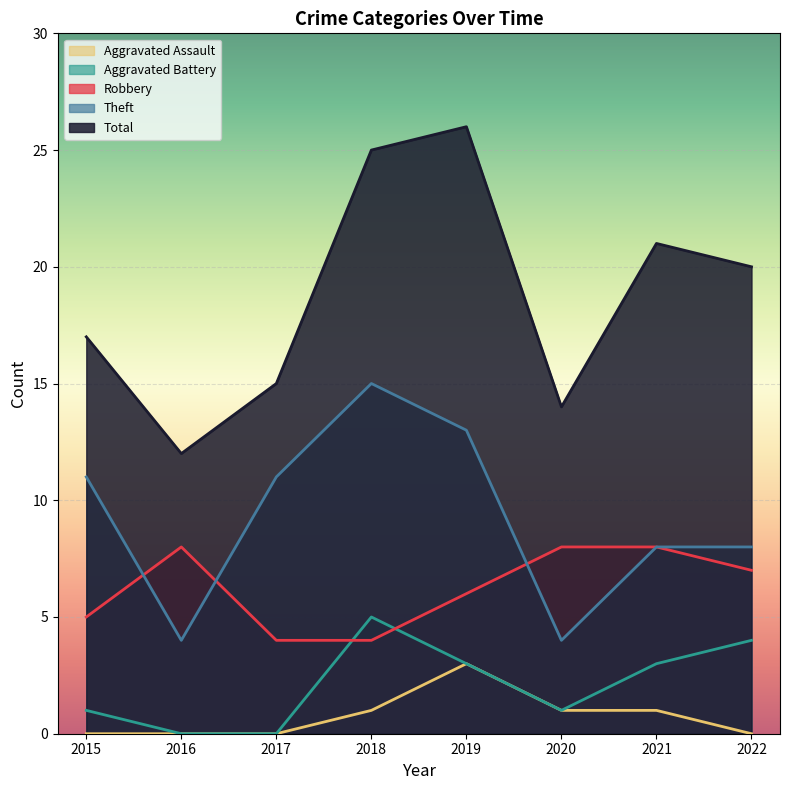

Where do Theft and Robbery first cross each other?

2015 and 2016